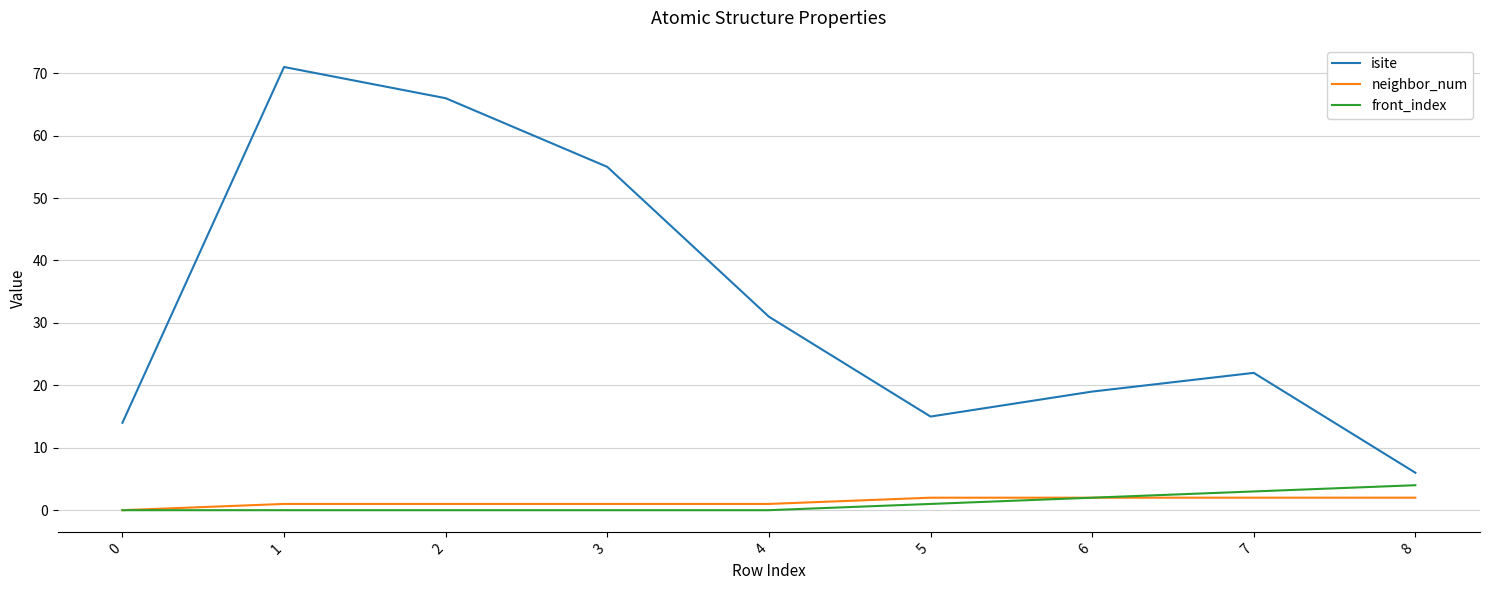

True or false: isite and neighbor_num intersect in this chart.

False